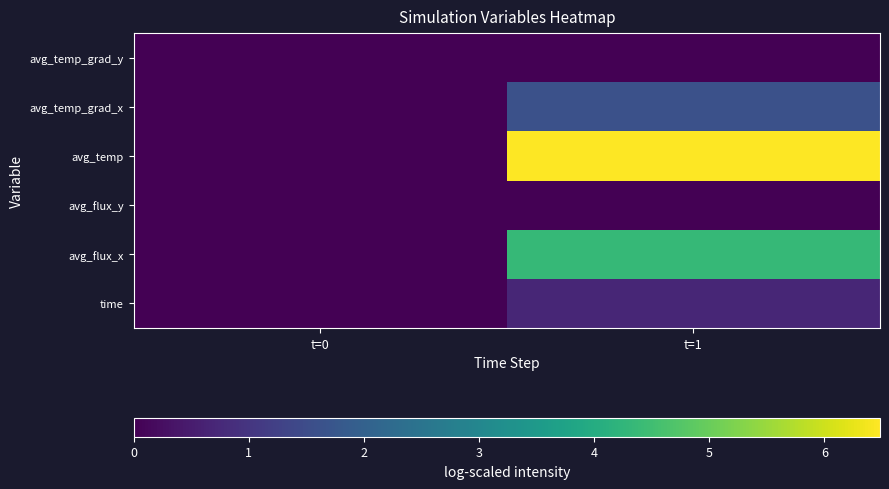

Reading left to right, transcribe all the data shown in this chart.

time: t=0=0.0	t=1=0.7
avg_flux_x: t=0=0.0	t=1=4.4
avg_flux_y: t=0=0.0	t=1=0.0
avg_temp: t=0=0.0	t=1=6.5
avg_temp_grad_x: t=0=0.0	t=1=1.6
avg_temp_grad_y: t=0=0.0	t=1=-0.0